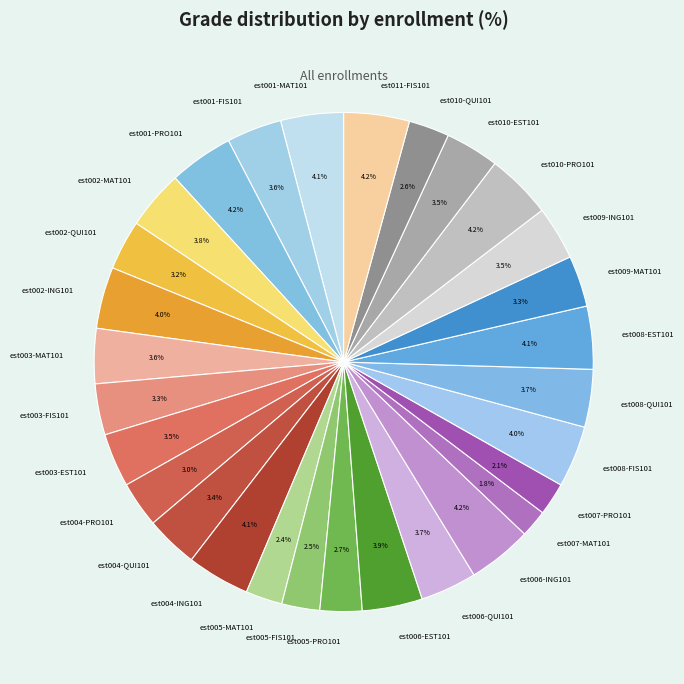

To the nearest percent, what is the average slice percentage?

3%